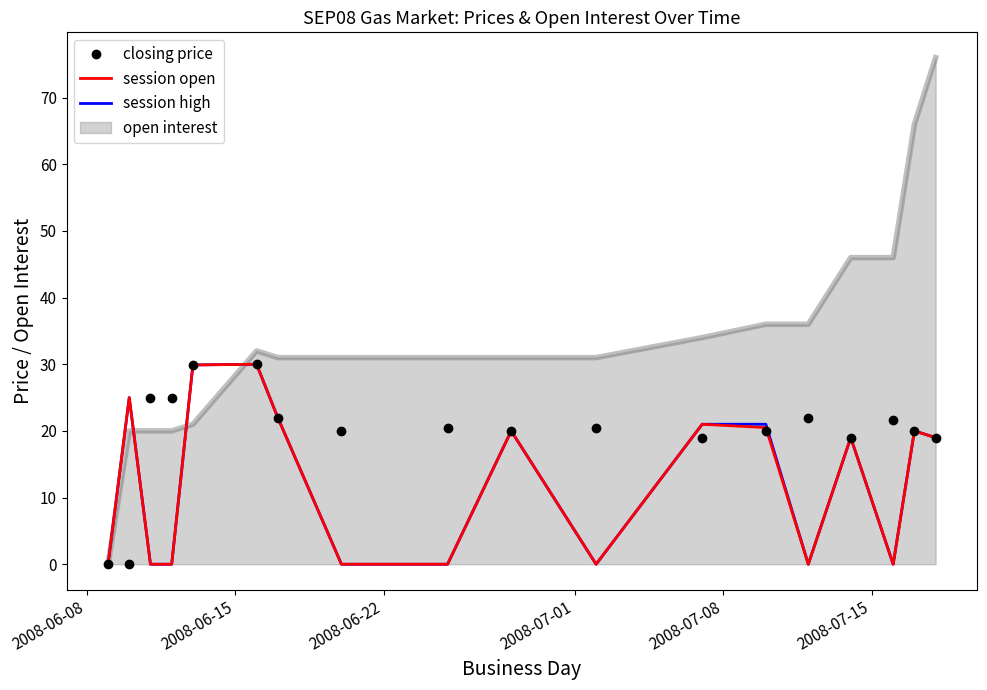

What is the highest value of the session open series?

30.0